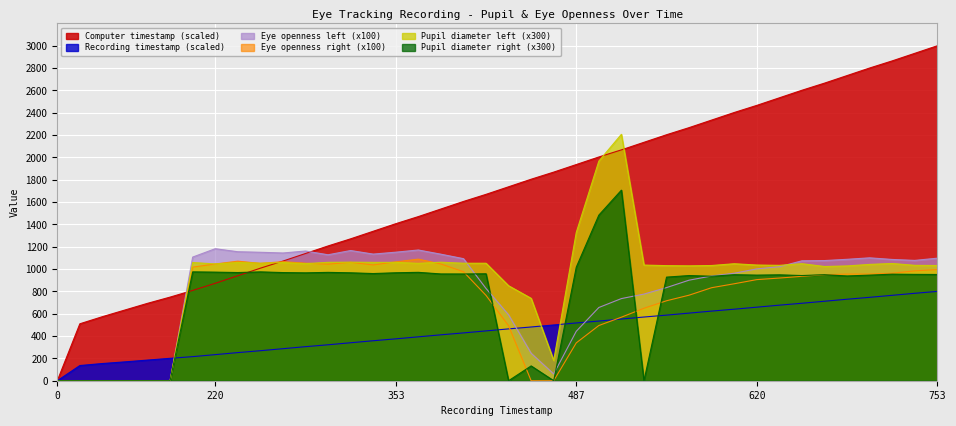

What is the approximate value of Eye openness right at 753?

995.7